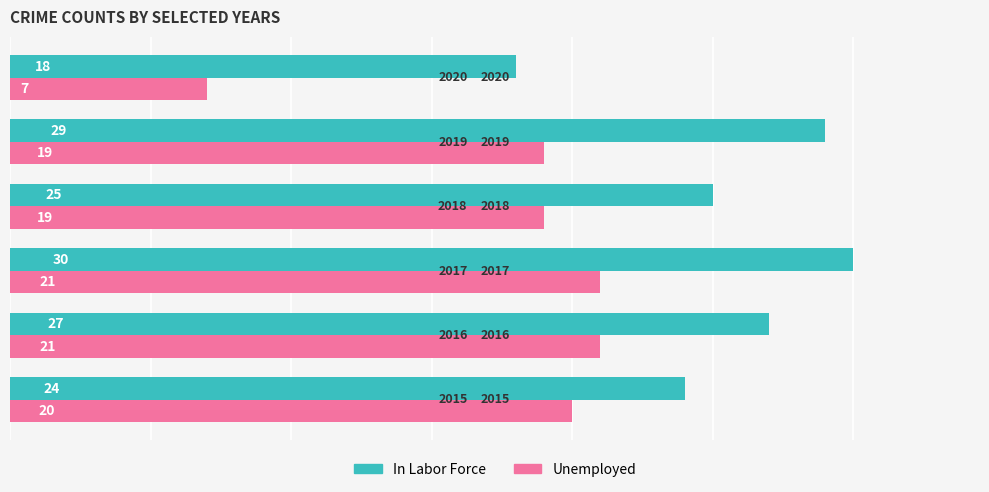

Which series has the widest spread of values?

Unemployed